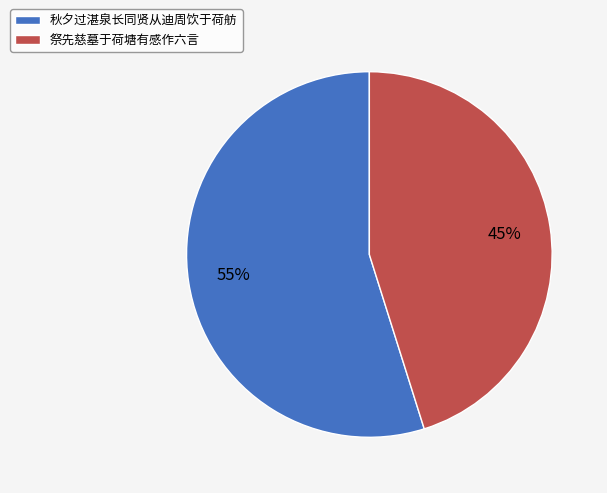

Which slice is the largest?

秋夕过湛泉长同贤从迪周饮于荷舫